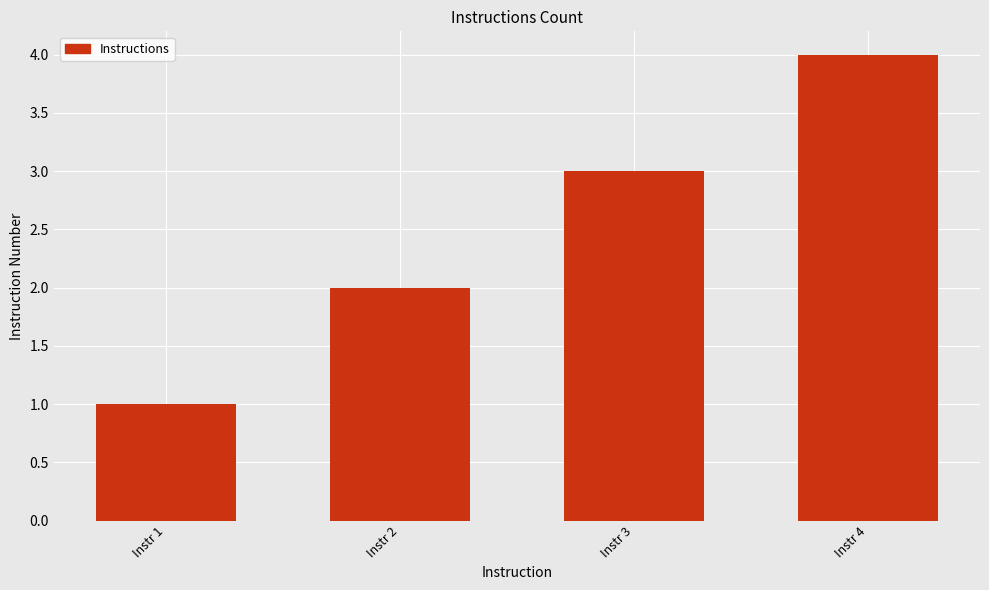

What is the difference between the maximum and minimum values?

3